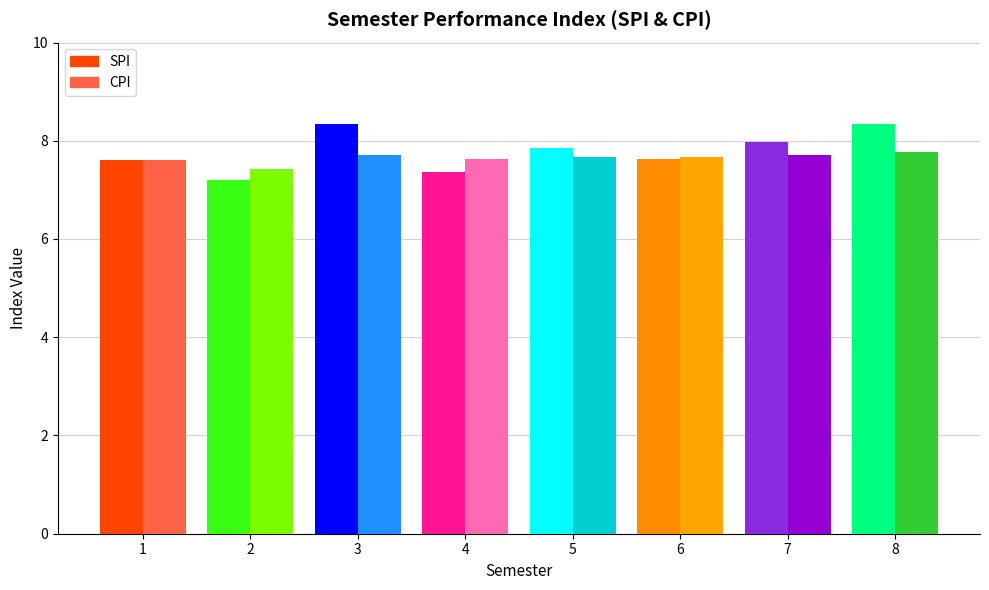

Which label corresponds to the smallest value in the chart?

2